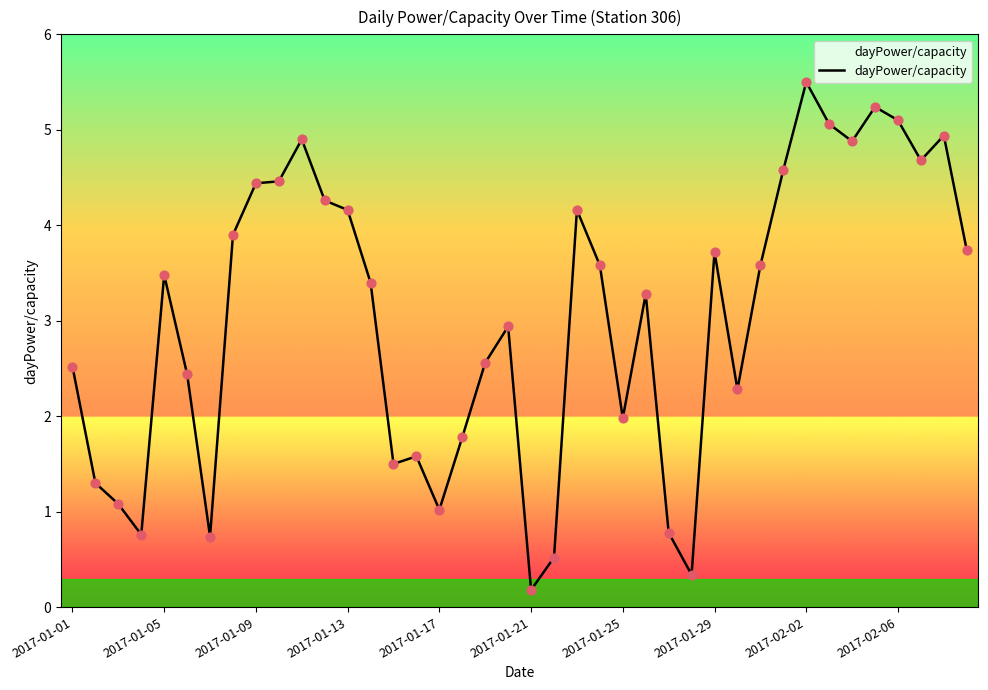

What is the difference between the maximum and minimum values?

5.3